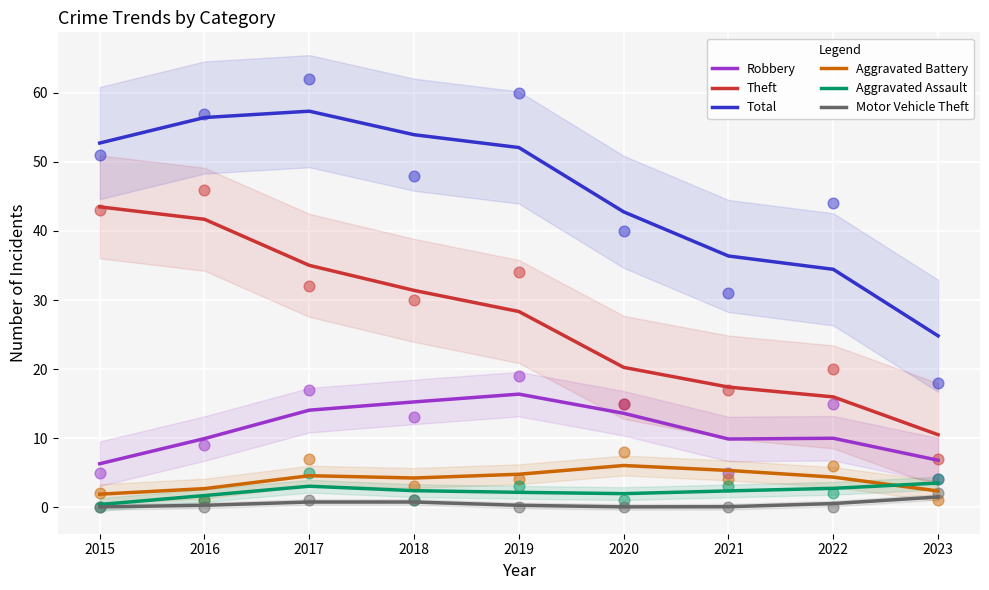

At which category is the sum across all series the highest?

2017